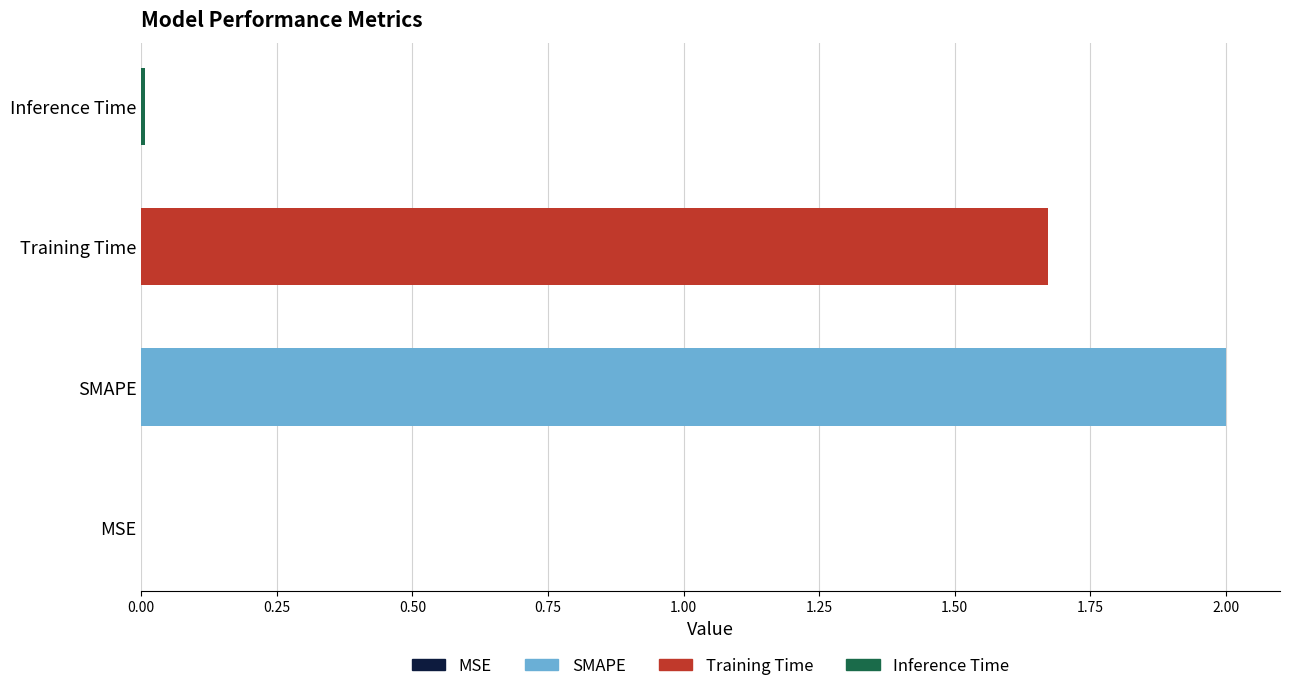

What is the sum of all values?

3.7